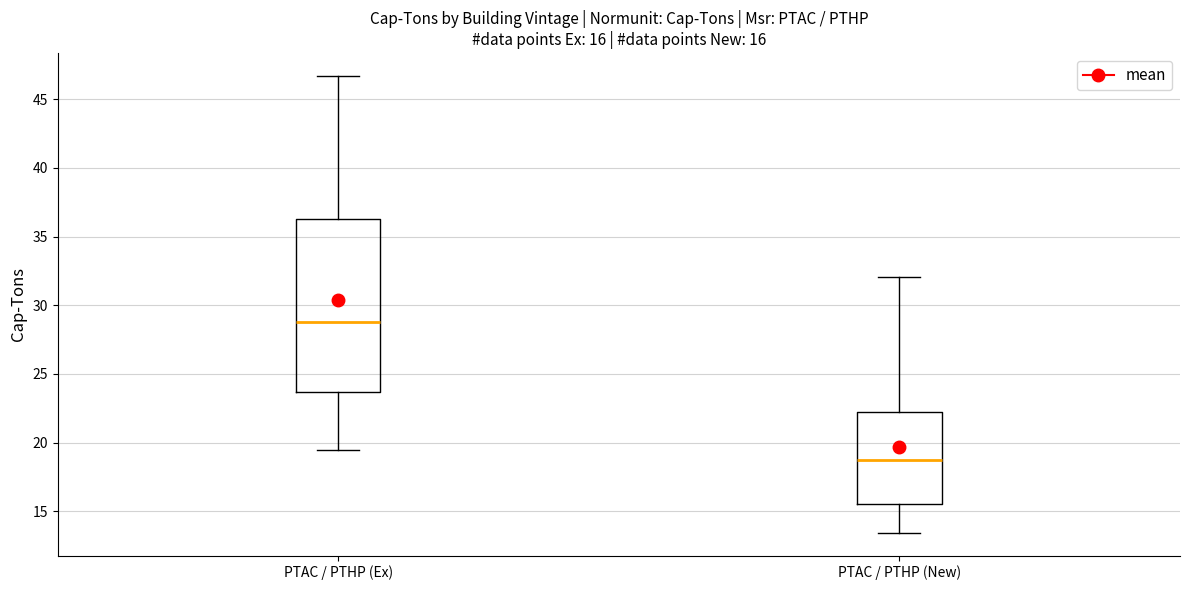

Which box has the lowest median line?

PTAC / PTHP (New)